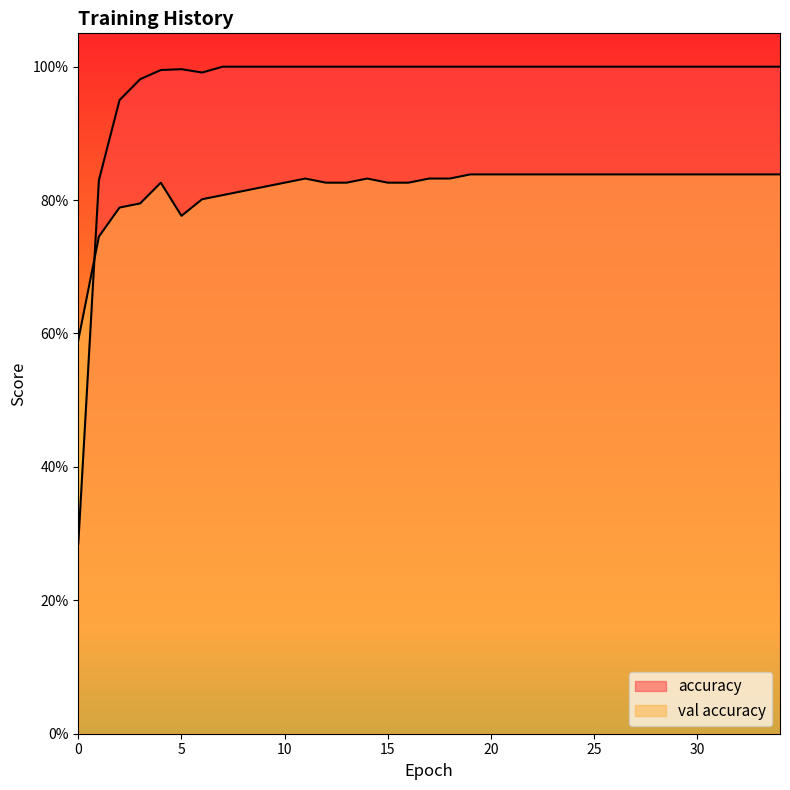

Rank the series by their average value, from highest to lowest.

accuracy, val accuracy